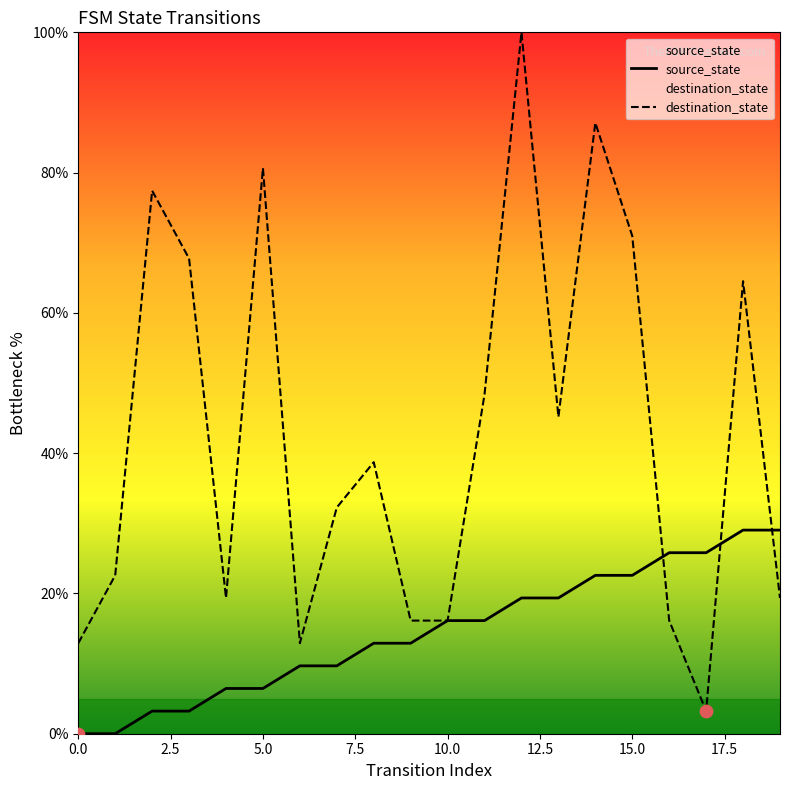

Which series reaches the maximum Y coordinate?

destination_state